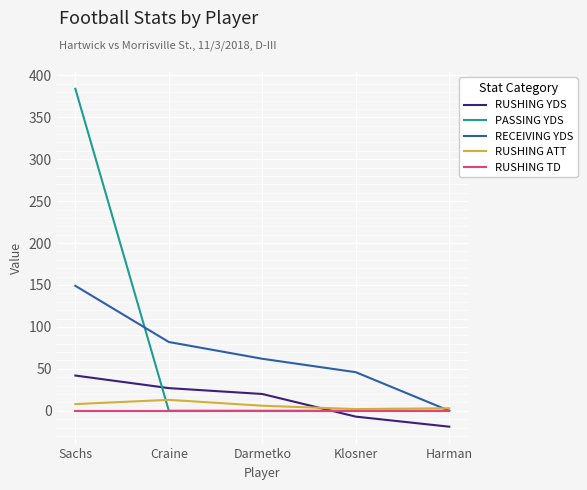

Which series has the largest range (max minus min)?

PASSING YDS